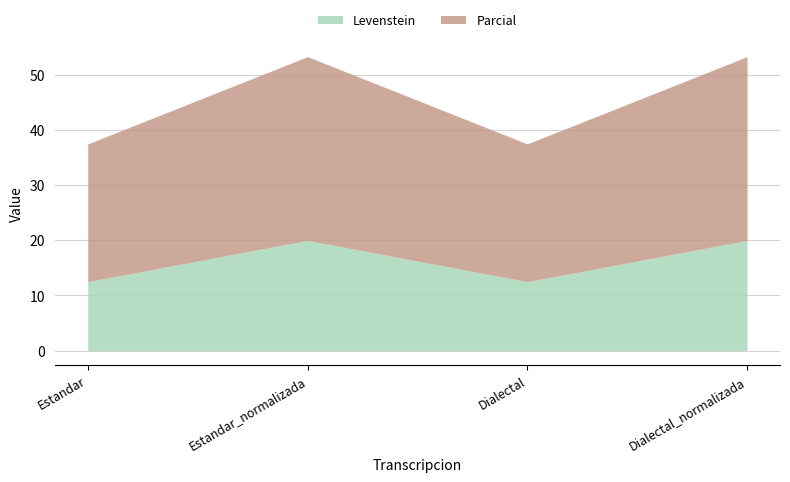

How many categories are shown in the chart?

4